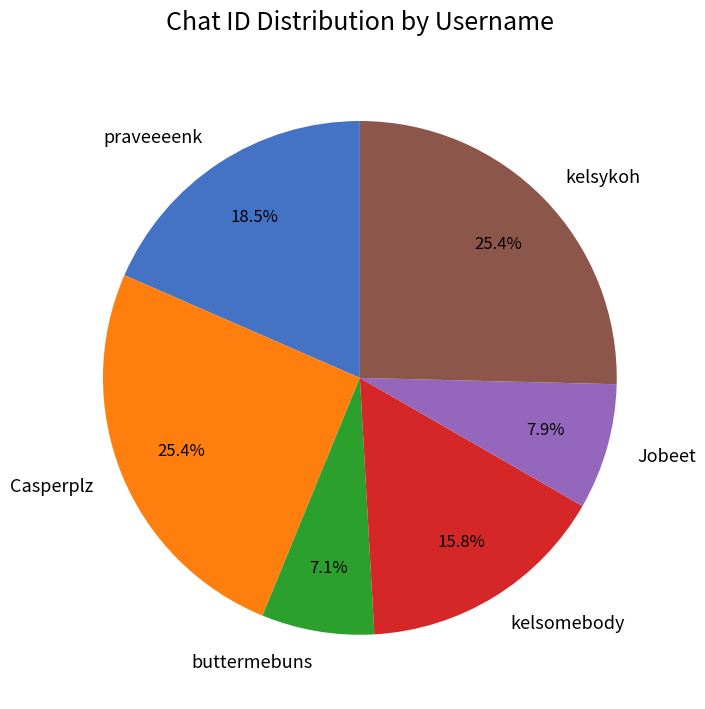

Approximately how many times larger is the value at kelsykoh compared to kelsomebody?

1.6